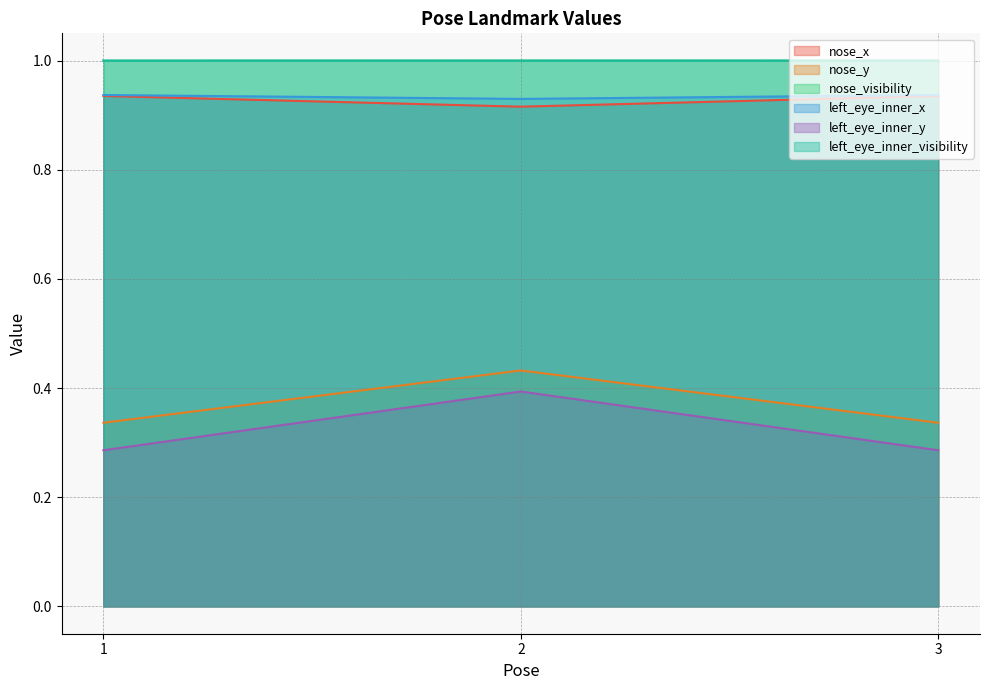

What are all the series names shown in the legend?

nose_x, nose_y, nose_visibility, left_eye_inner_x, left_eye_inner_y, left_eye_inner_visibility